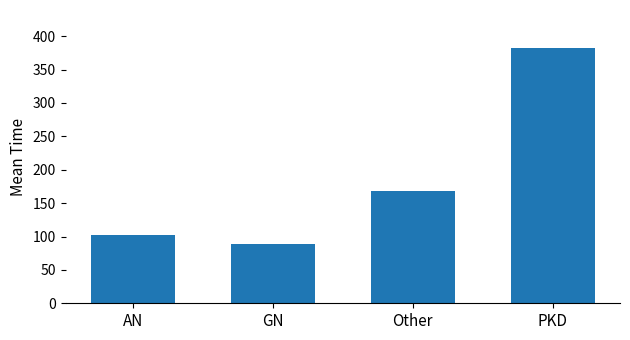

What is the label of the 4th bar from the right?

AN